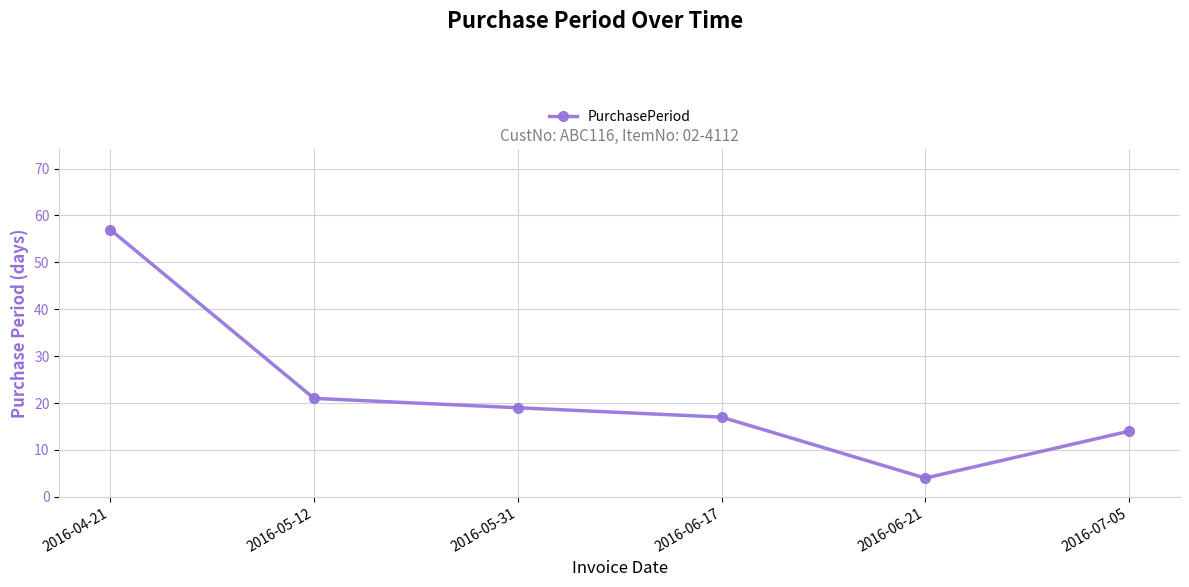

List the labels in order of value, smallest first.

2016-06-21, 2016-07-05, 2016-06-17, 2016-05-31, 2016-05-12, 2016-04-21